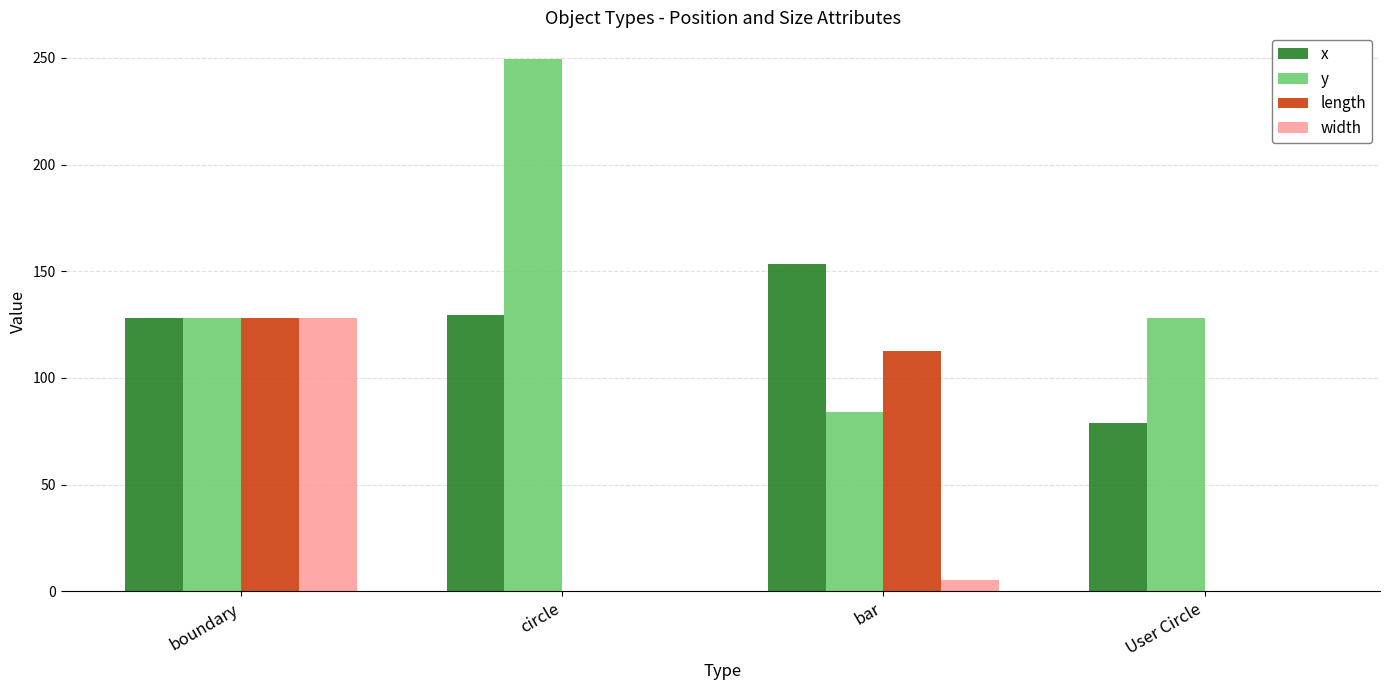

At which label does y reach its peak?

circle